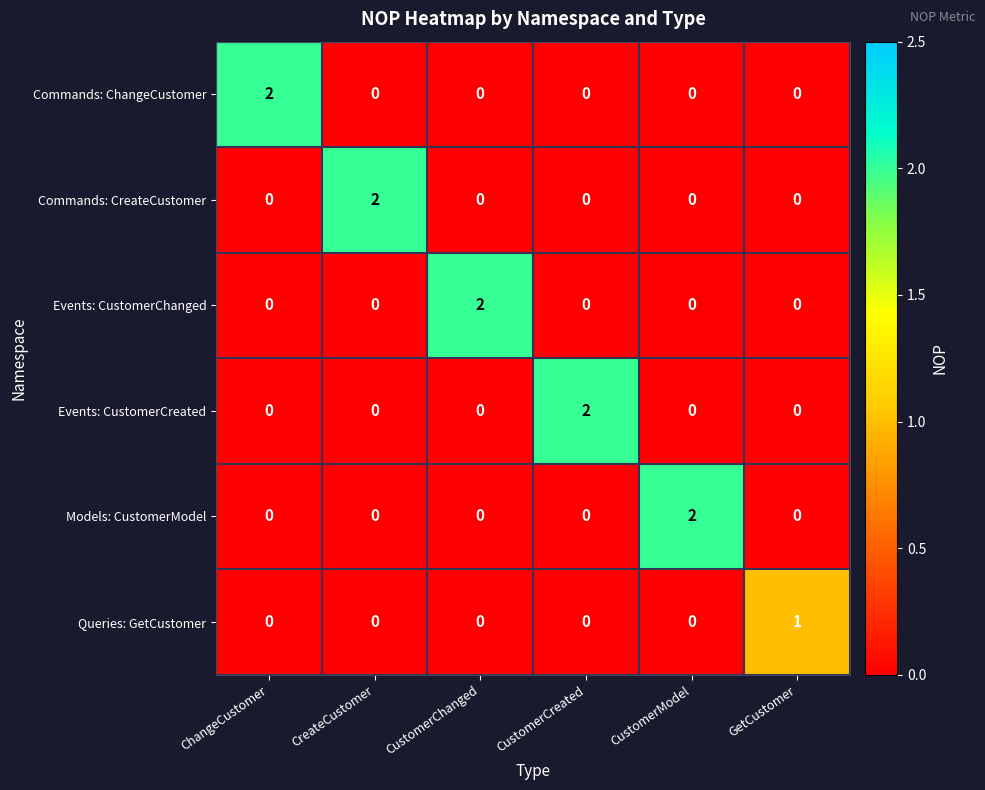

The value of Events: CustomerCreated at CreateCustomer is -1. True or false?

False